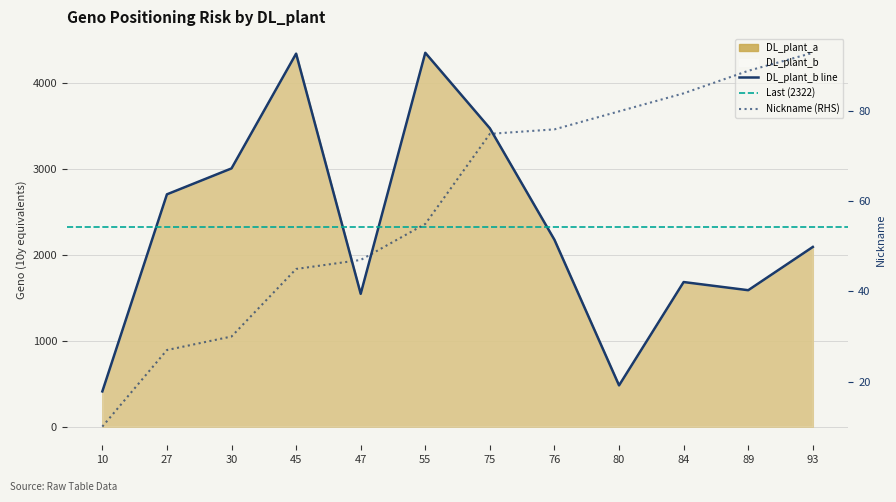

Rank the series by their maximum value, from lowest to highest.

DL_plant_a, DL_plant_b